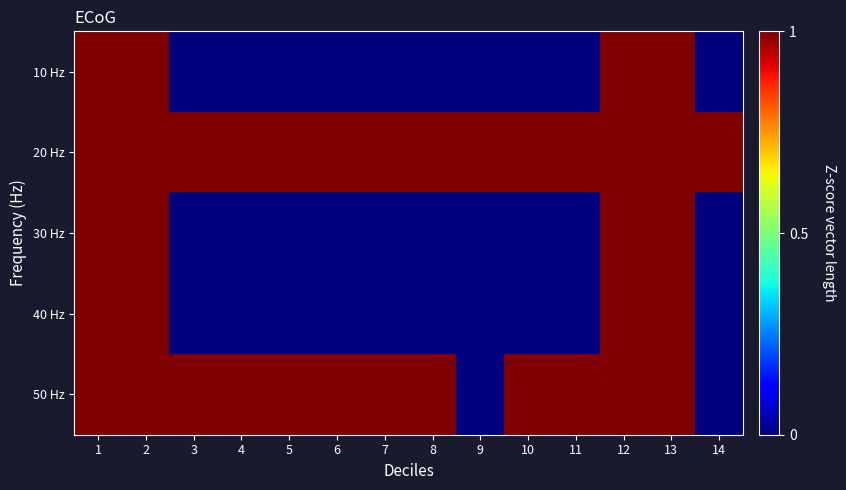

At which category does the chart reach its minimum across all series?

3